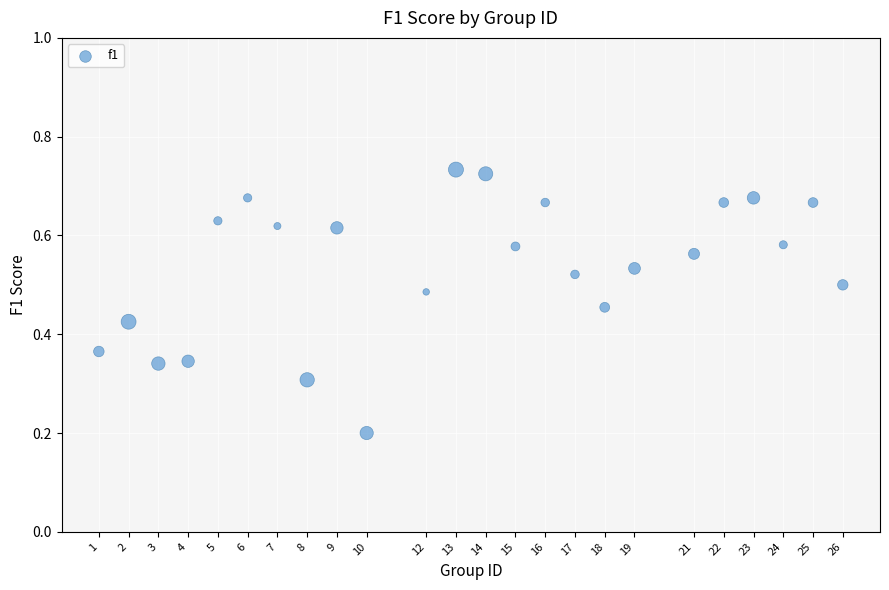

What is the range of X values (max minus min)?

25.0